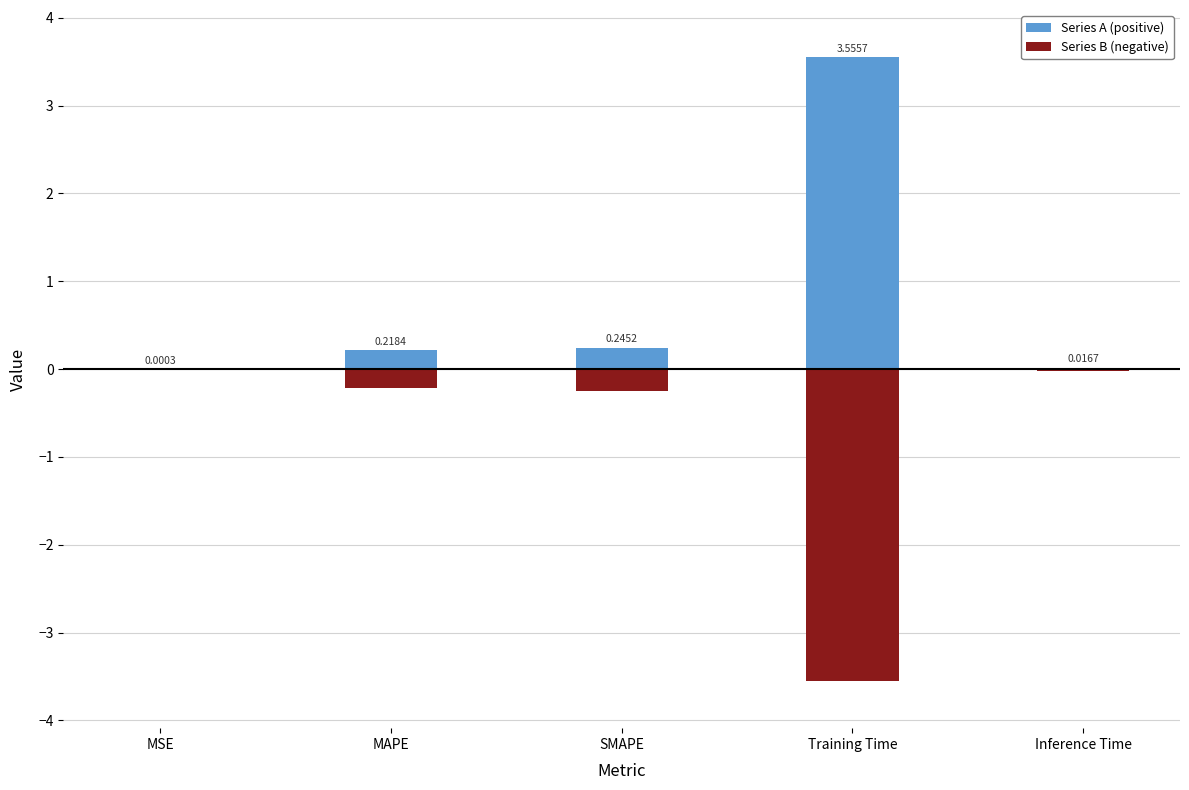

How many series are shown in this chart?

2